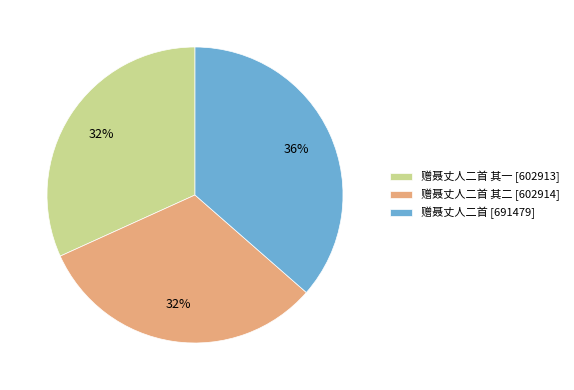

To the nearest percent, what is the average slice percentage?

33%